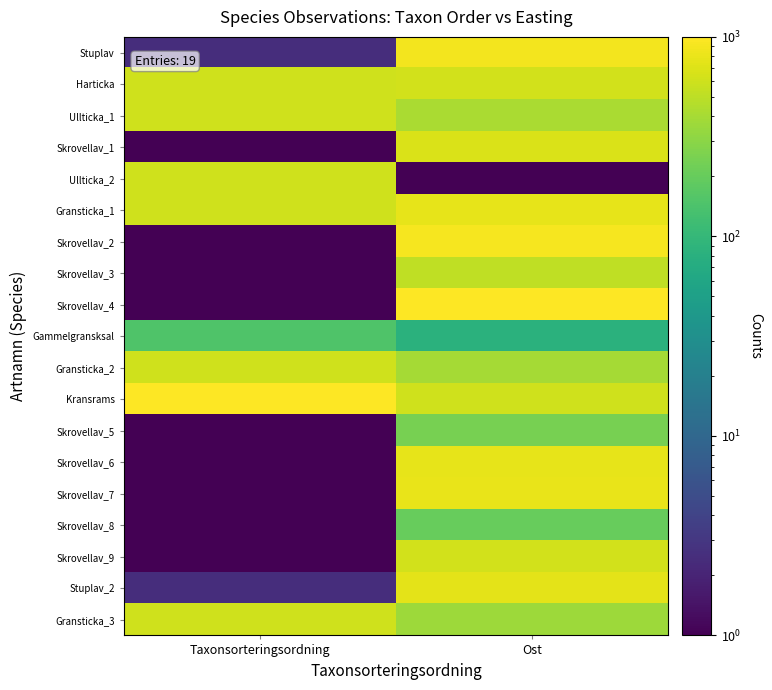

What is the spread (max minus min) of values at Taxonsorteringsordning?

1000.0